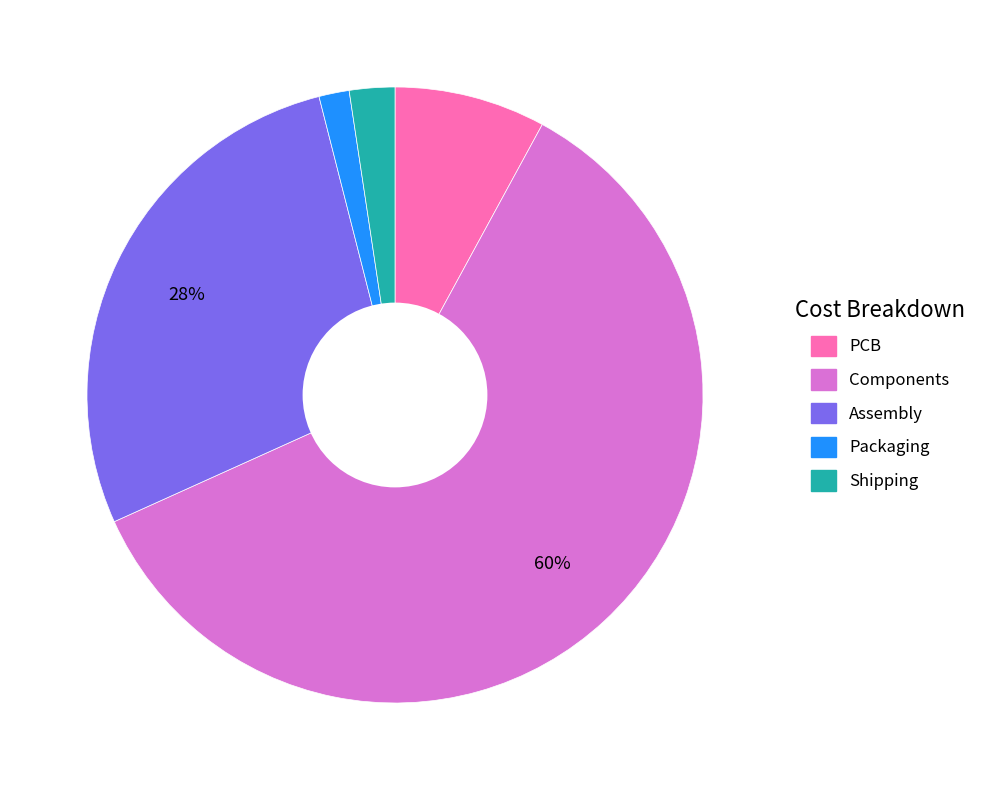

What is the largest slice in the pie chart?

Components